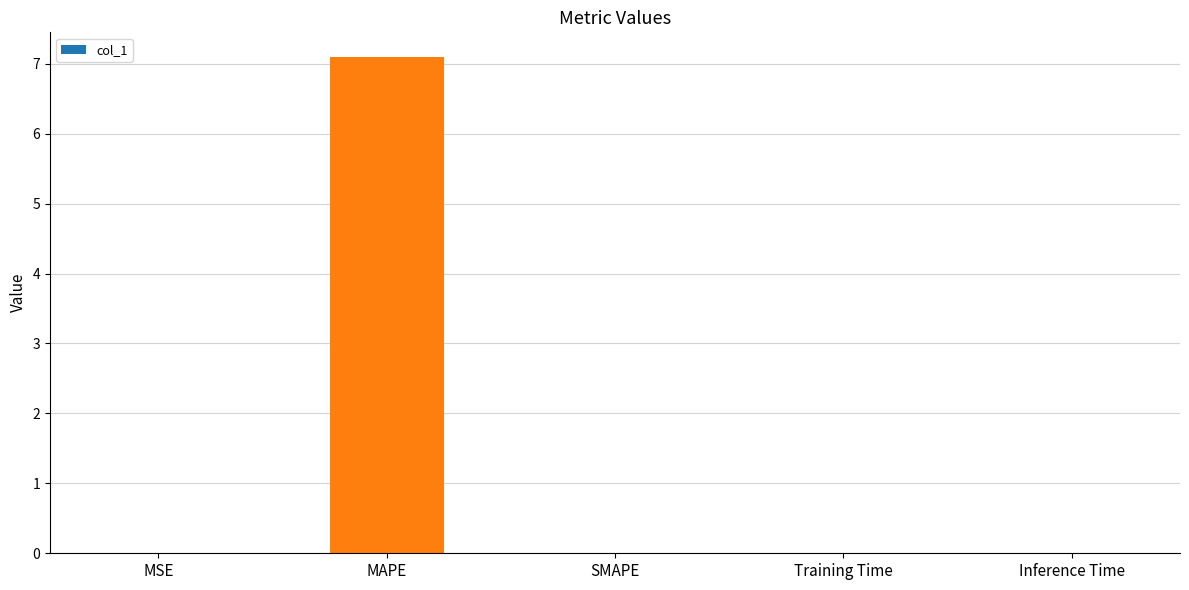

Which has a higher value, MAPE or MSE?

MAPE